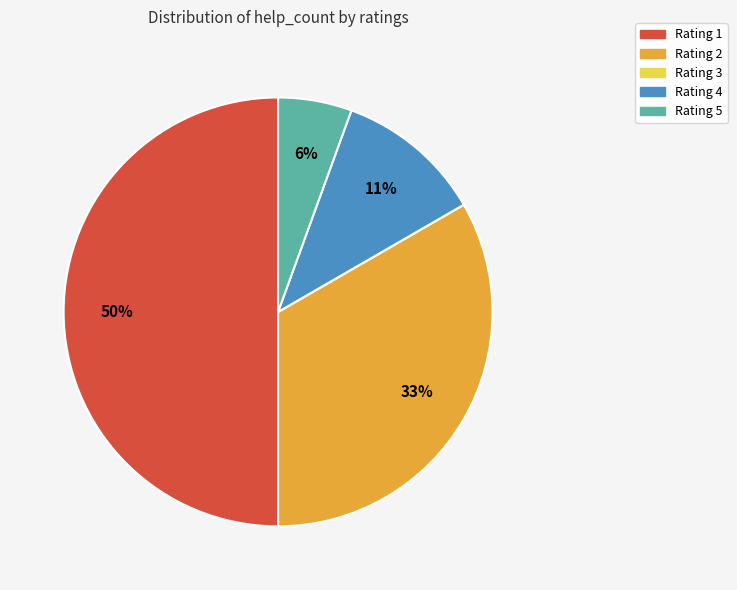

To the nearest percent, what is the difference between the largest and smallest slice percentages?

50%